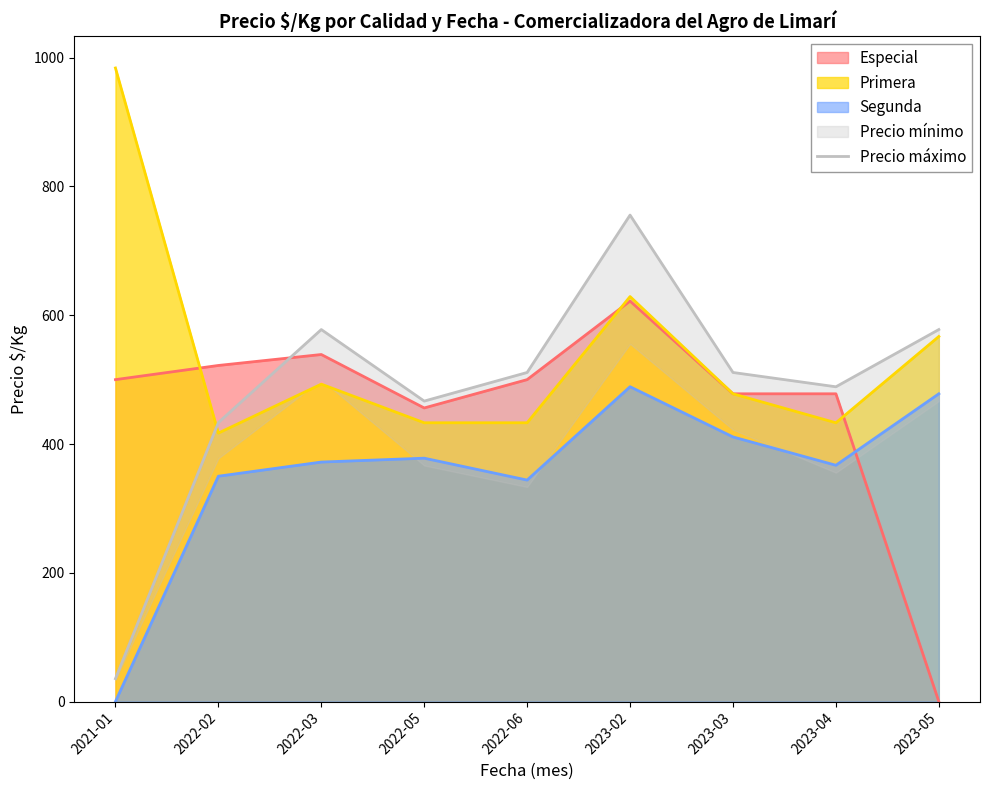

At which label does the data first exceed 511?

2022-03